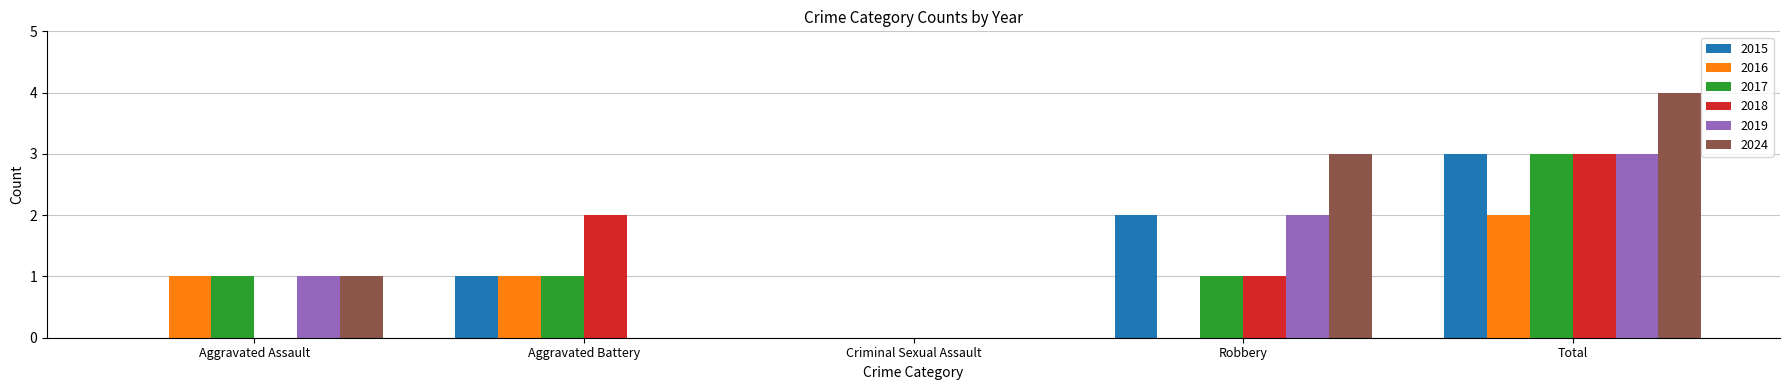

The value of 2016 at Aggravated Assault is 1. True or false?

True